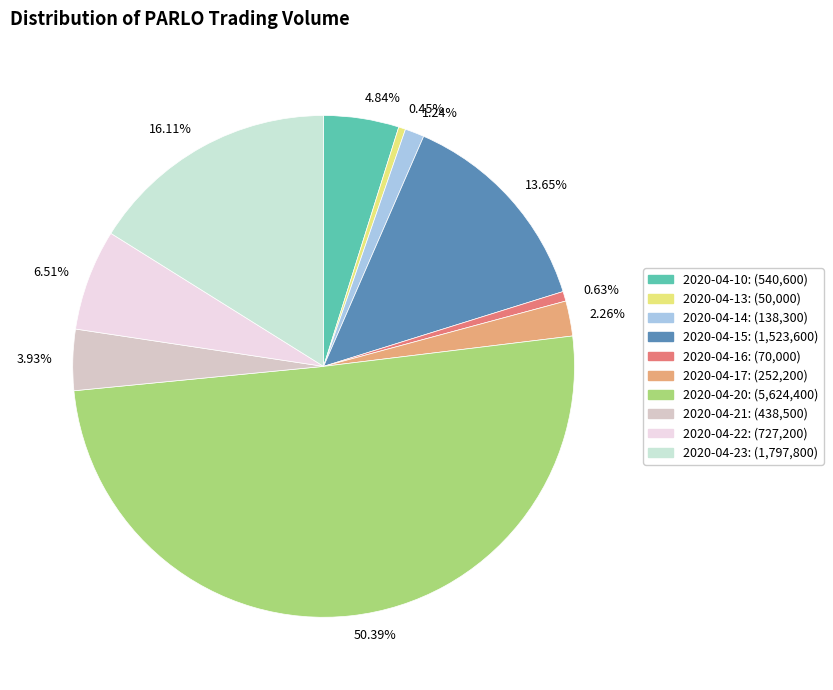

Is the sum of 0.63% and 16.11% greater than half?

No